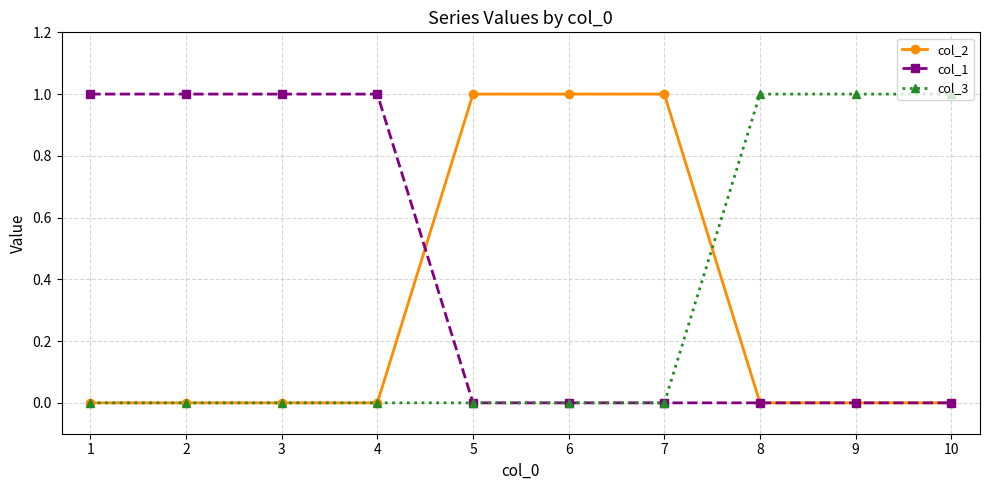

What is the difference between the maximum and second lowest values in the col_3 series?

1